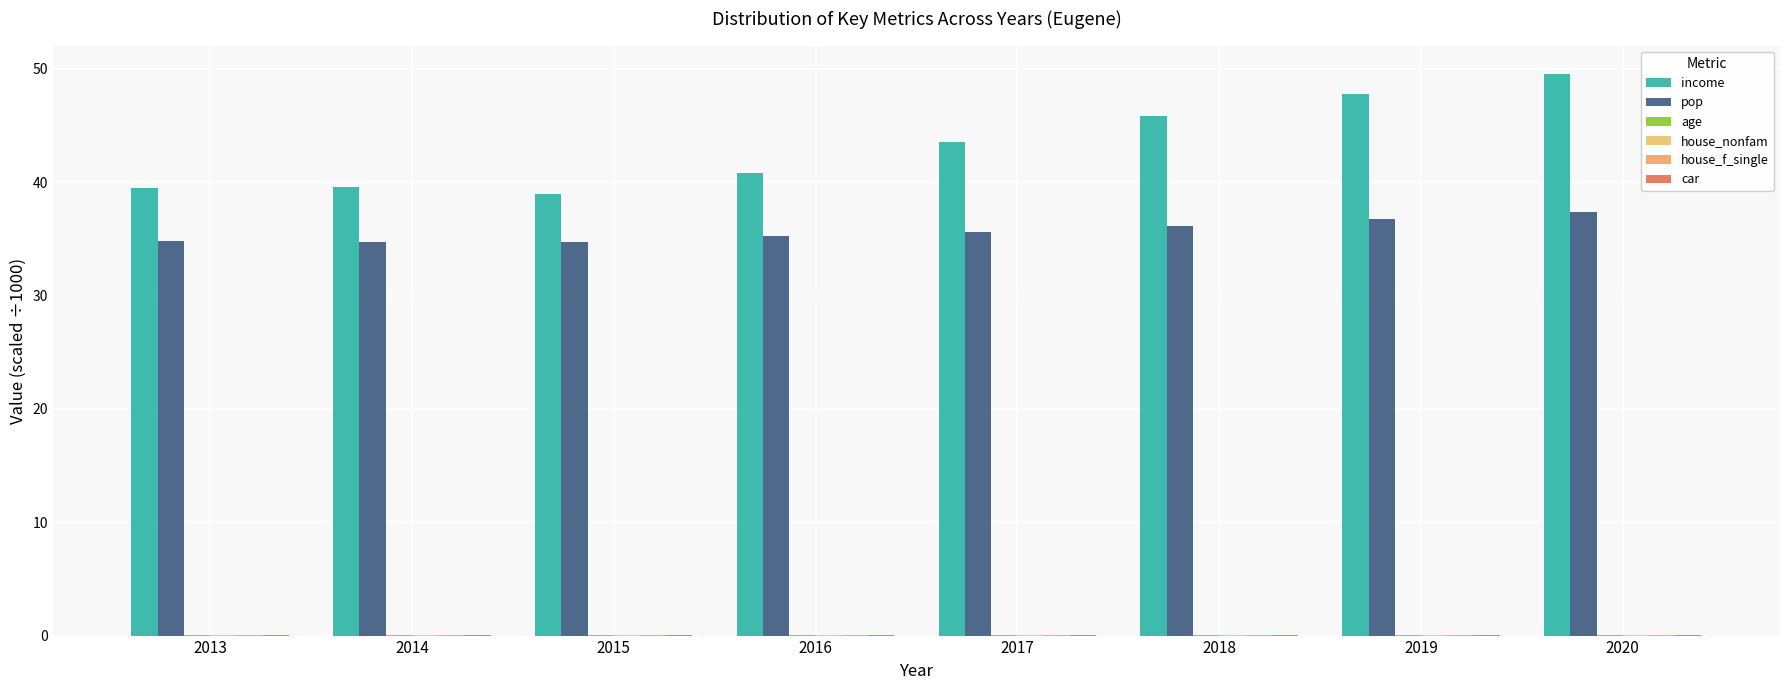

Which series has the widest spread of values?

income